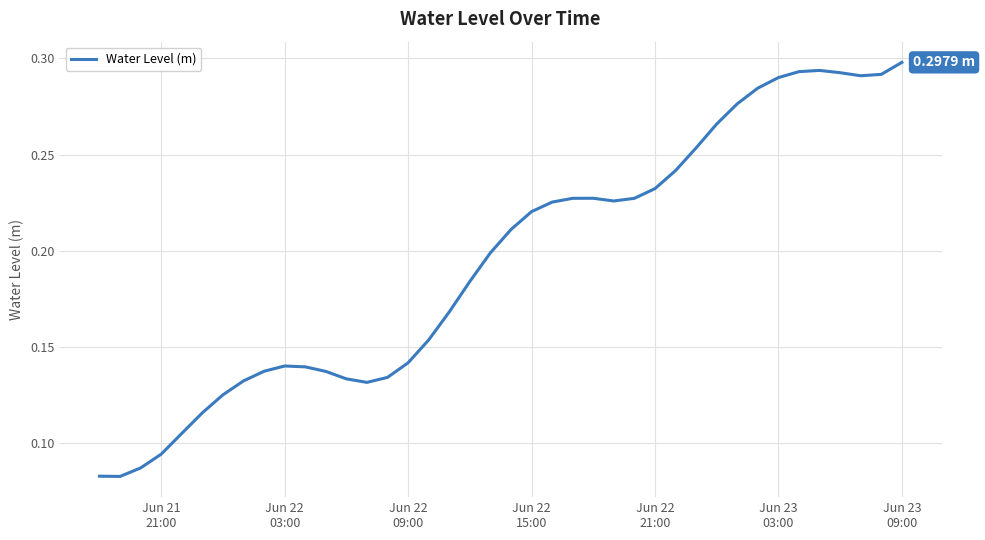

Does the chart display data point markers on the line(s)?

No